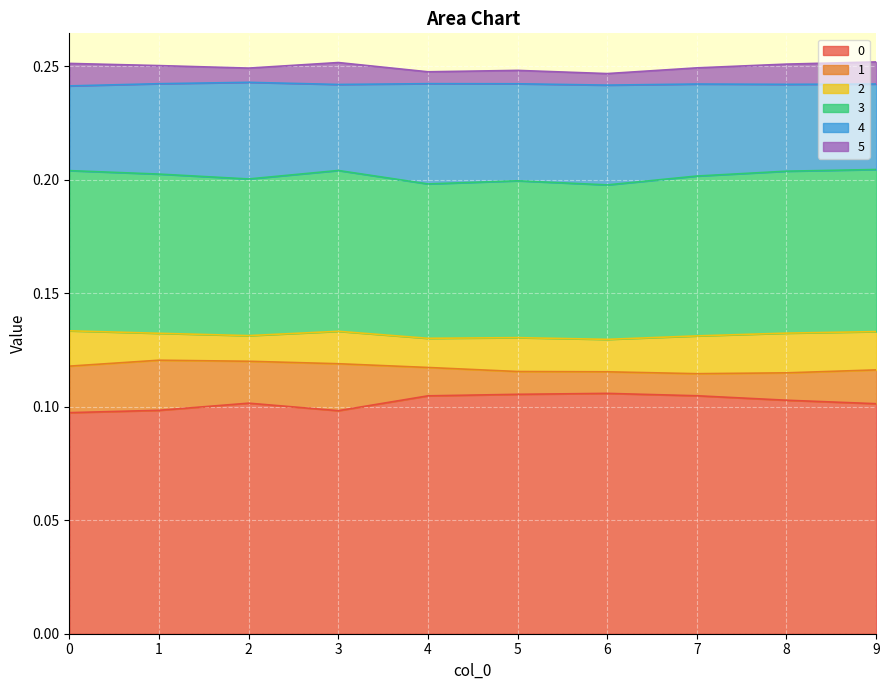

True or false: 5 and 0 cross at least once.

False